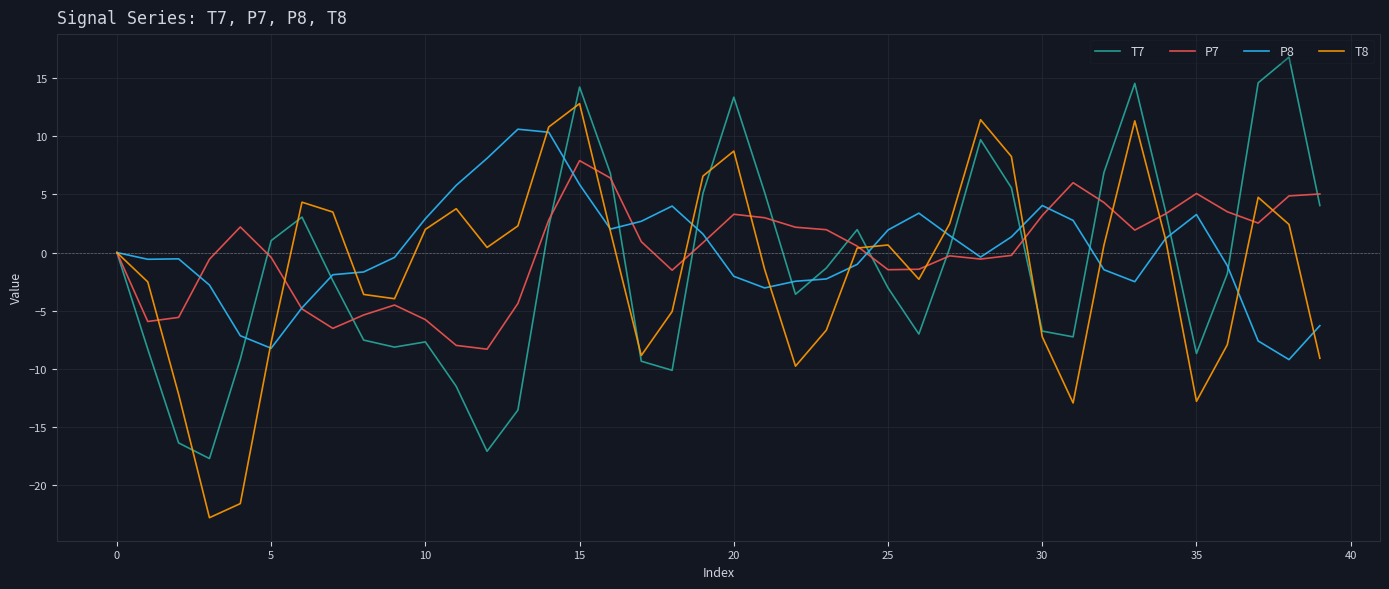

What is the highest value of the P8 series?

10.6